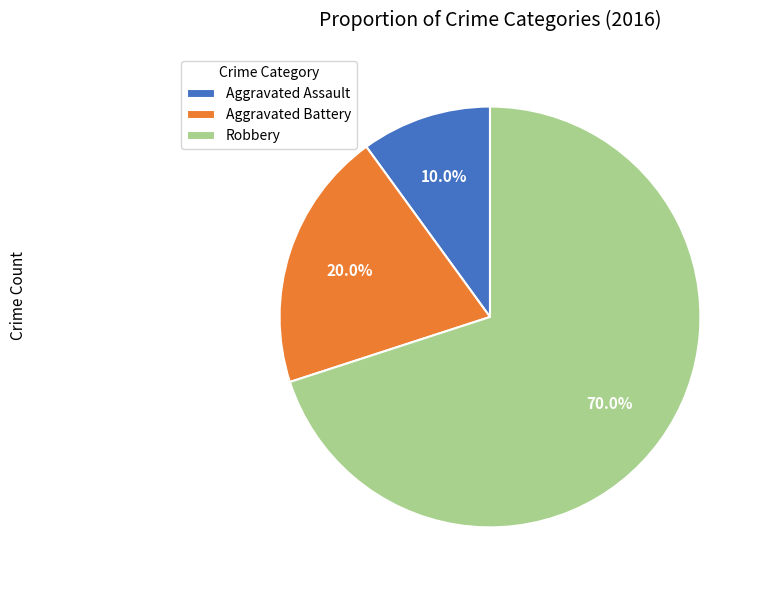

To the nearest percent, what is the combined percentage of Robbery and Aggravated Assault?

80%